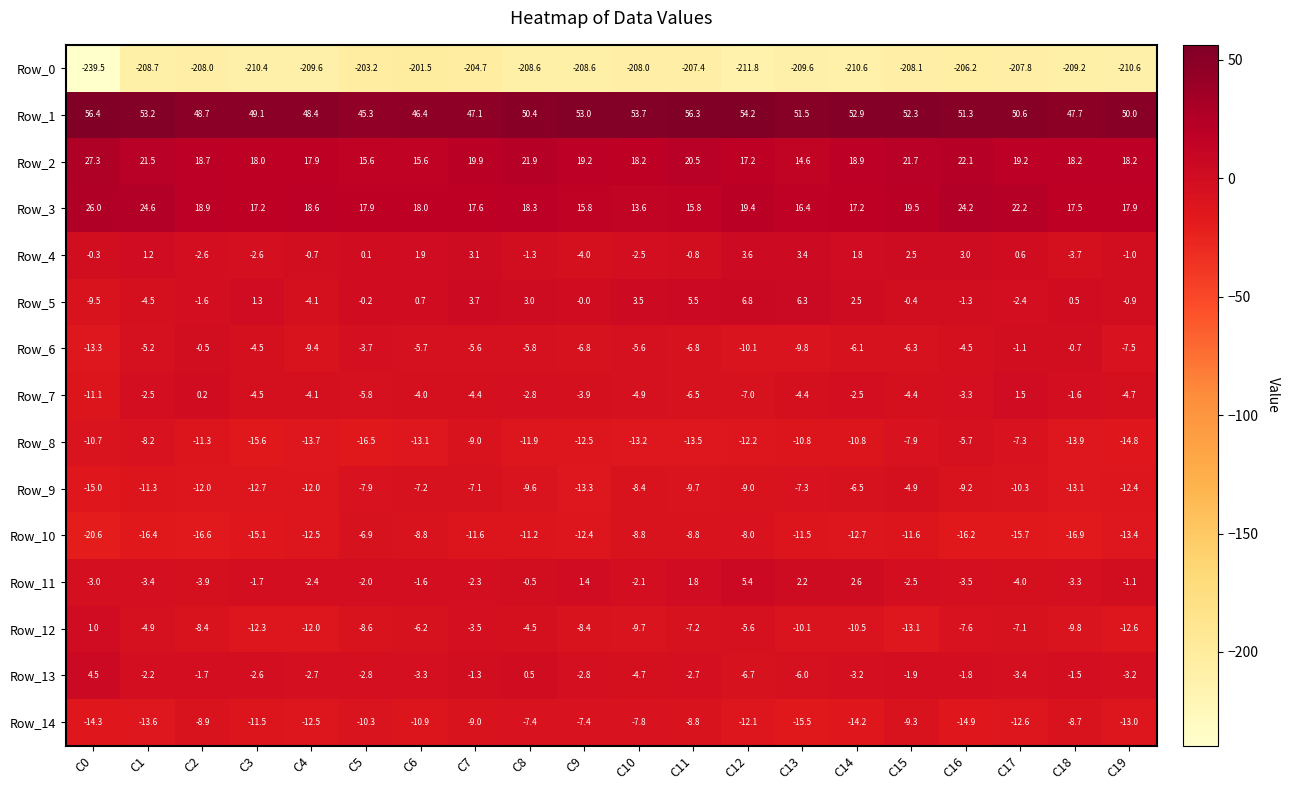

What is the difference between the Row_13 values at C2 and C0?

6.2